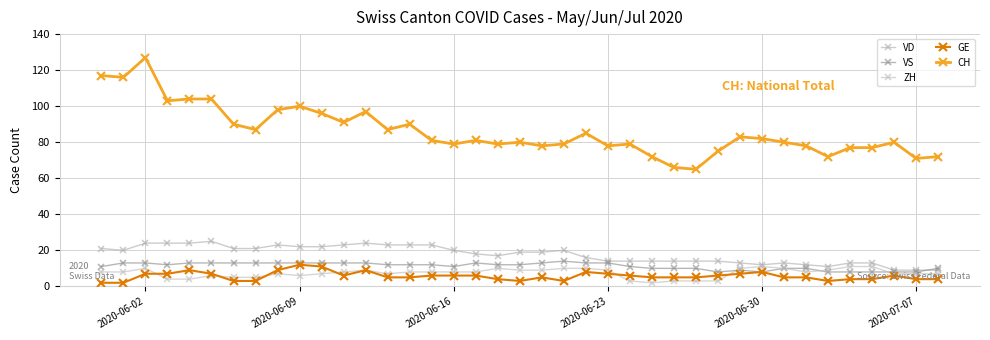

How many VS values are between 10 and 13?

30